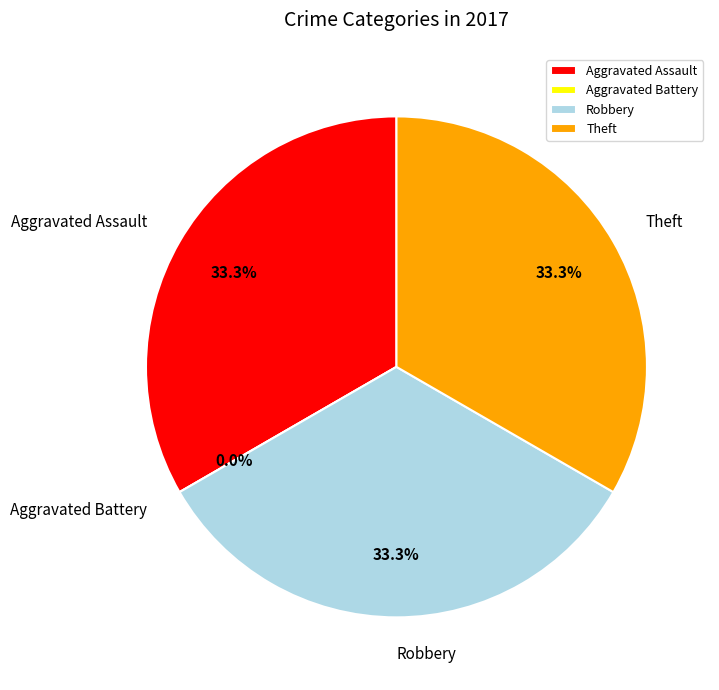

How many slices are in this pie chart?

4